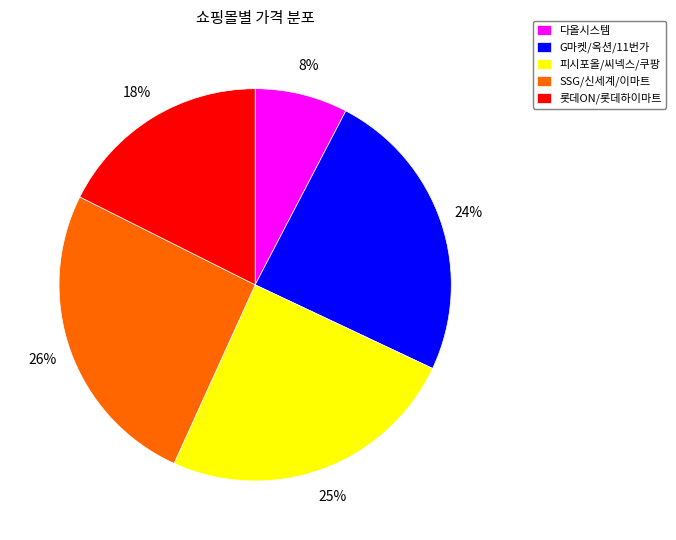

Which slice is the smallest?

다올시스템